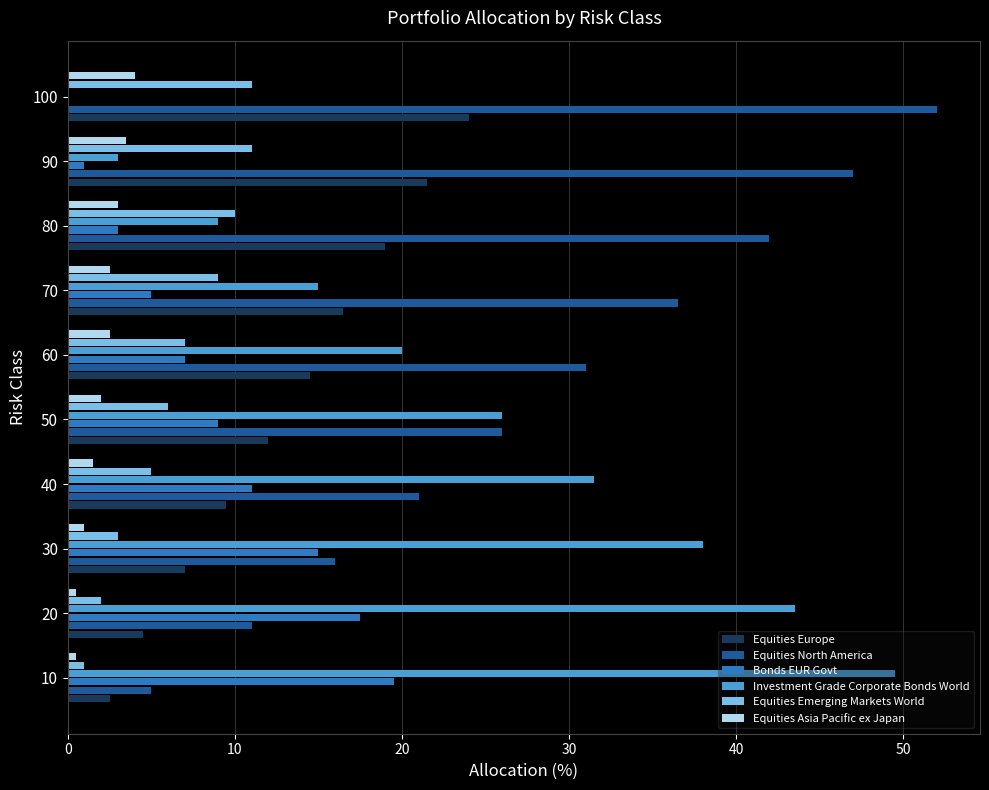

True or false: Equities Emerging Markets World has a value of 3.0 at 30.

True